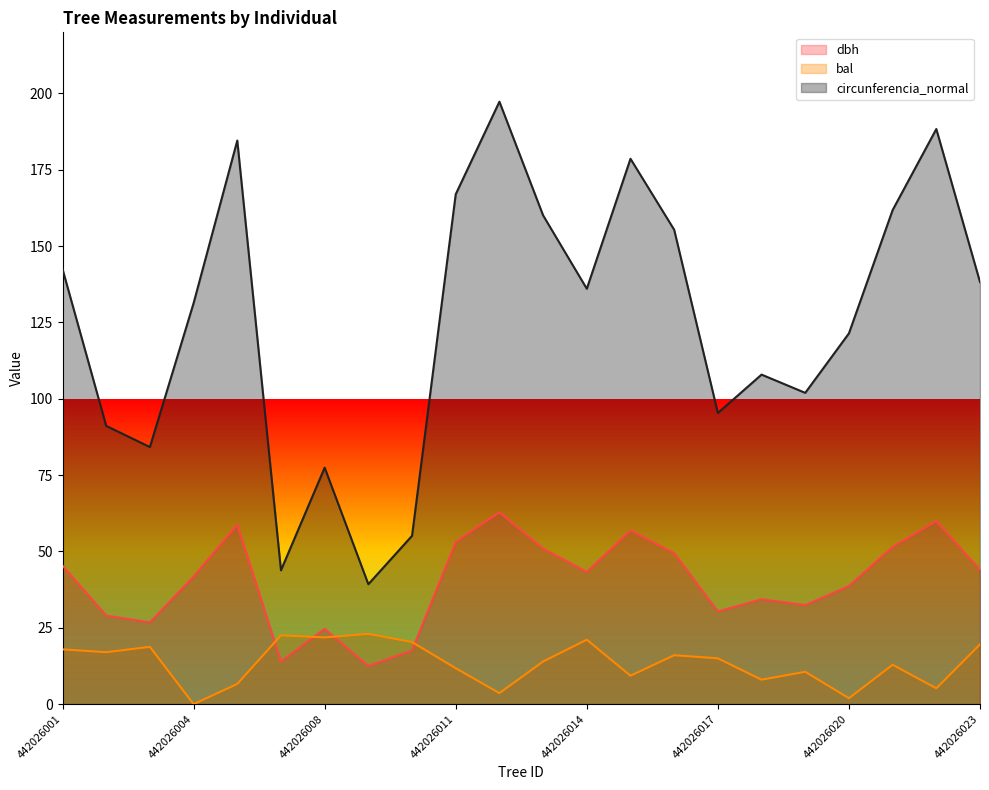

What is the sum of the dbh values at 442026020 and 442026013?

89.6